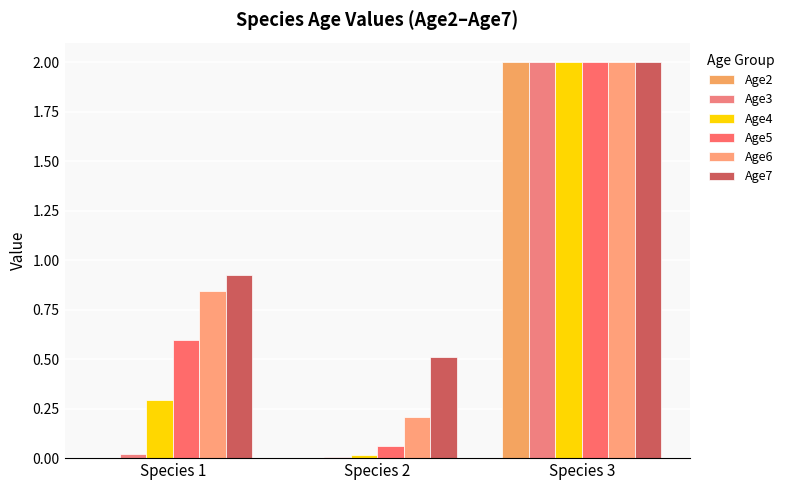

How many groups of bars are there?

3